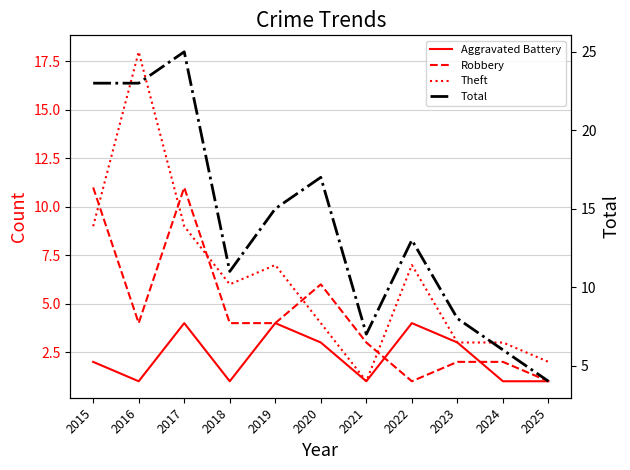

Where is the first local minimum for Theft?

2018